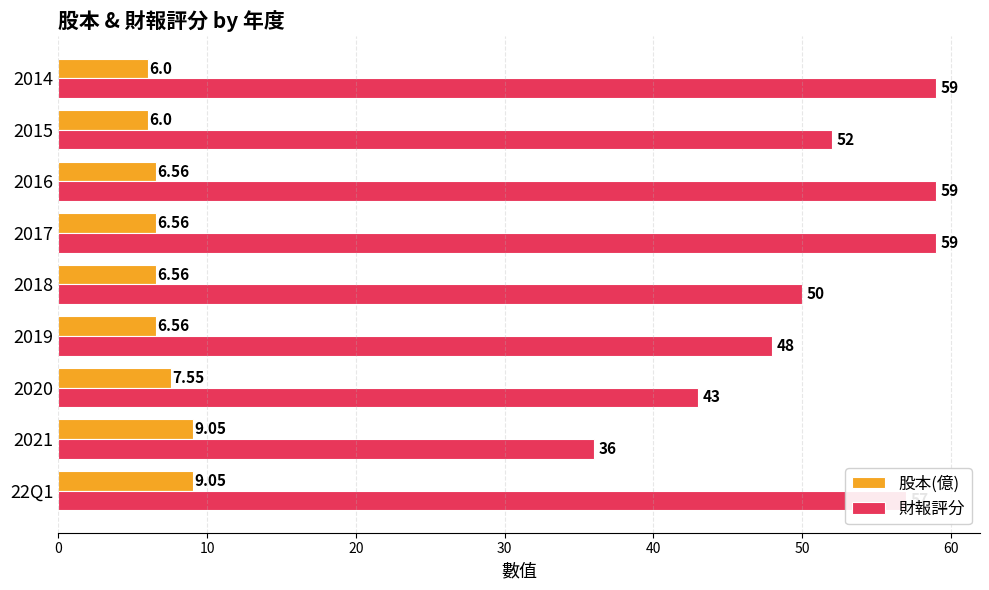

How many categories are shown in the chart?

9